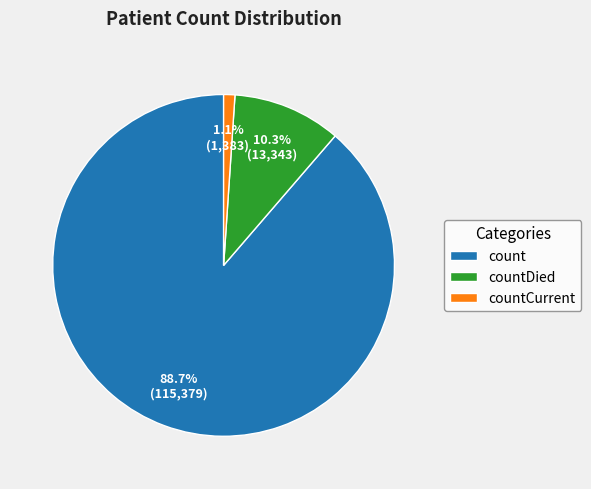

To the nearest percent, what percentage of the pie is countCurrent?

1%